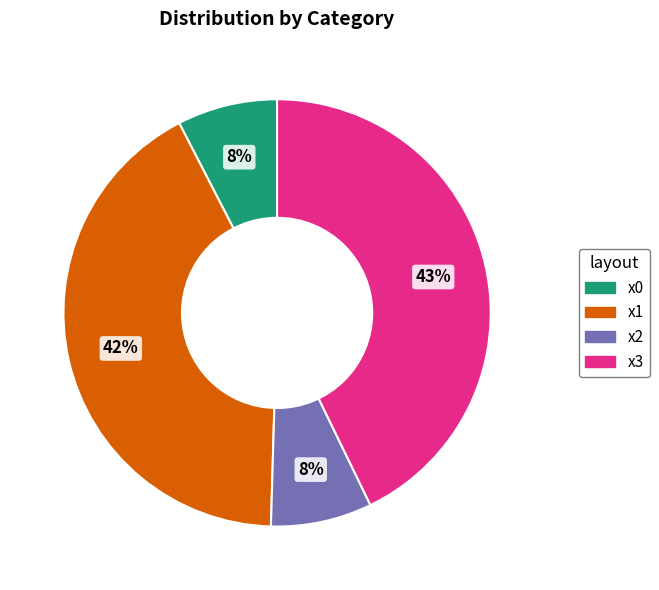

Is it true that x2 is 1% of the pie?

False